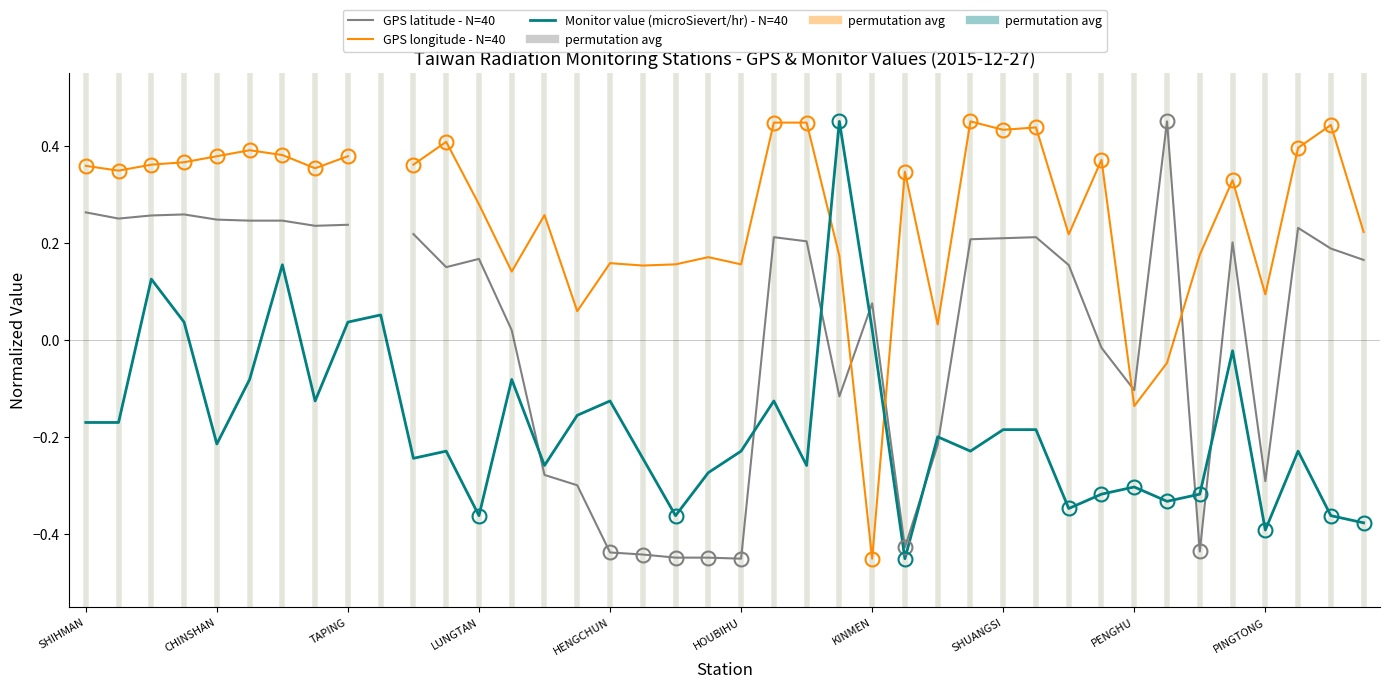

What is the lowest value of the GPS latitude - N=40 series?

-0.5